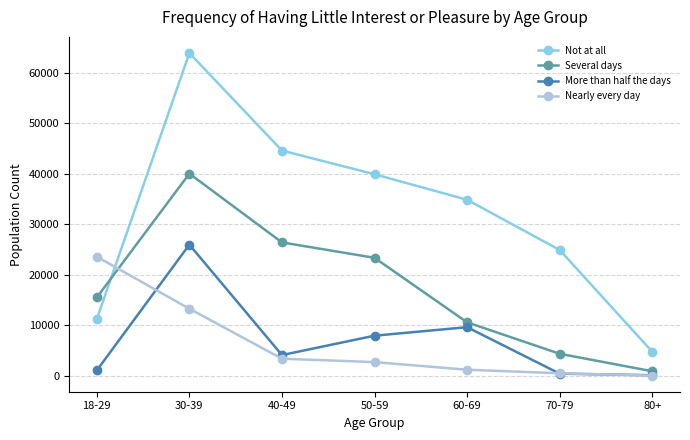

Reading left to right, list all the values displayed in this chart.

Not at all: 18-29=11198	30-39=63939	40-49=44605	50-59=39913	60-69=34852	70-79=24899	80+=4733
Several days: 18-29=15488	30-39=40033	40-49=26401	50-59=23347	60-69=10560	70-79=4322	80+=862
More than half the days: 18-29=1021	30-39=25955	40-49=4066	50-59=7911	60-69=9595	70-79=388	80+=72
Nearly every day: 18-29=23573	30-39=13252	40-49=3350	50-59=2672	60-69=1164	70-79=459	80+=0